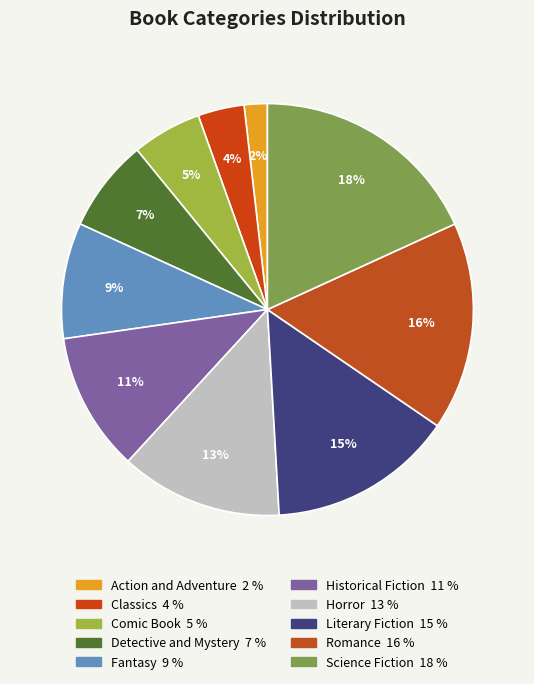

Rank the categories by value from lowest to highest.

Action and Adventure, Classics, Comic Book, Detective and Mystery, Fantasy, Historical Fiction, Horror, Literary Fiction, Romance, Science Fiction